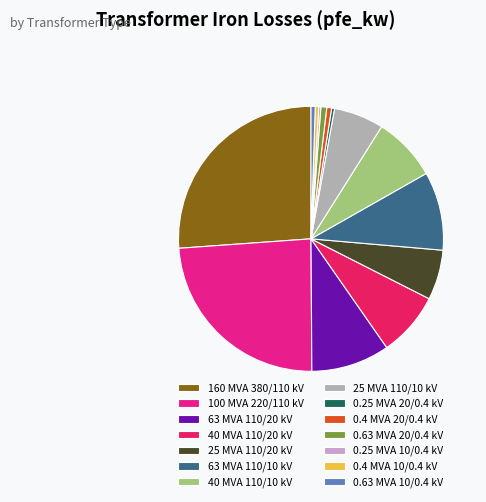

Is it true that 63 MVA 110/20 kV is 24% of the pie?

False